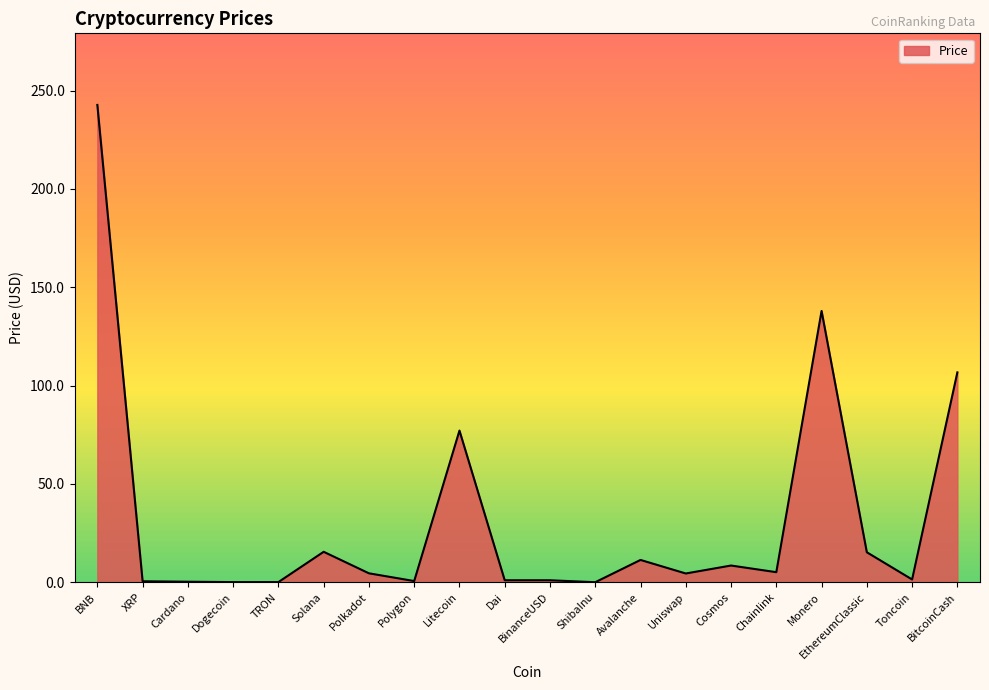

How many lines are shown in the chart?

1